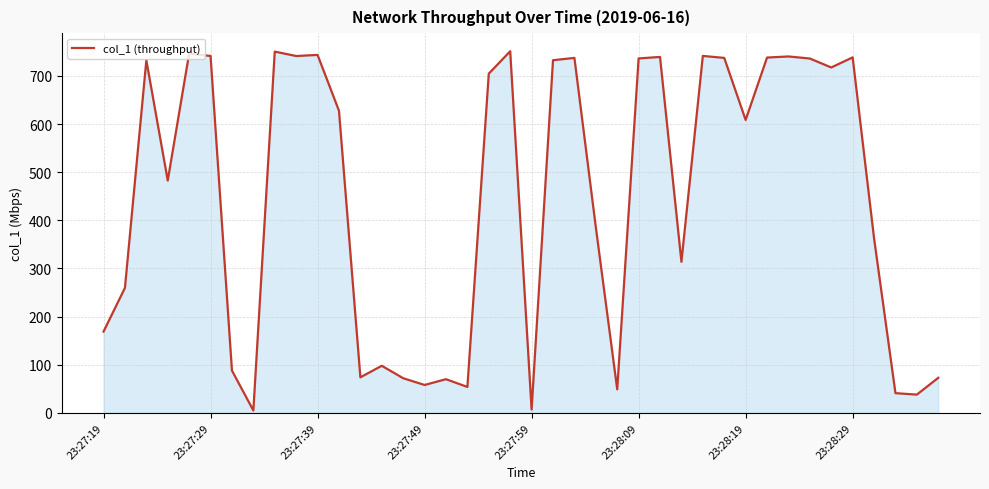

What is the smallest value displayed?

5.0